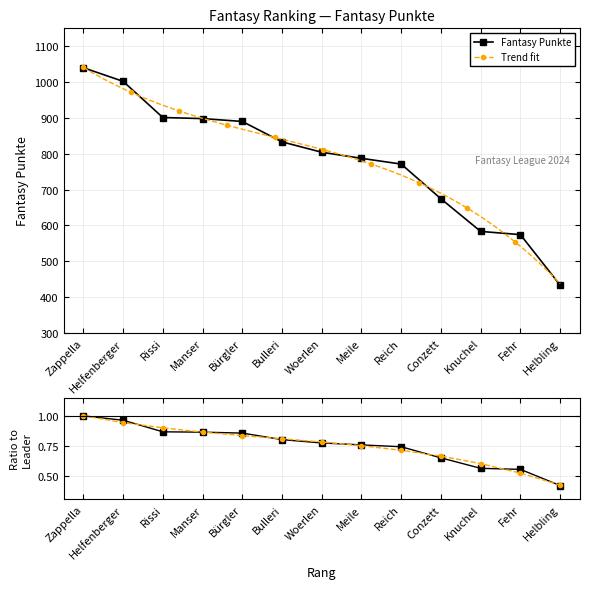

Where is Trend fit nearest to the value 0?

Helbling